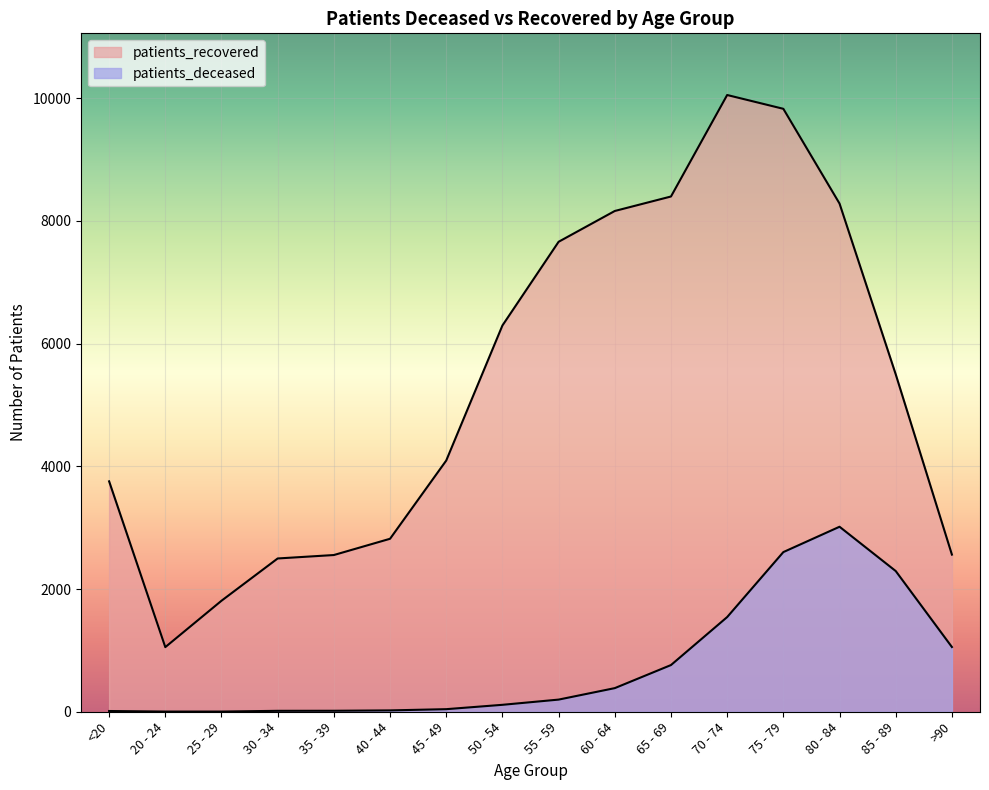

What is the maximum value shown in the chart?

10051